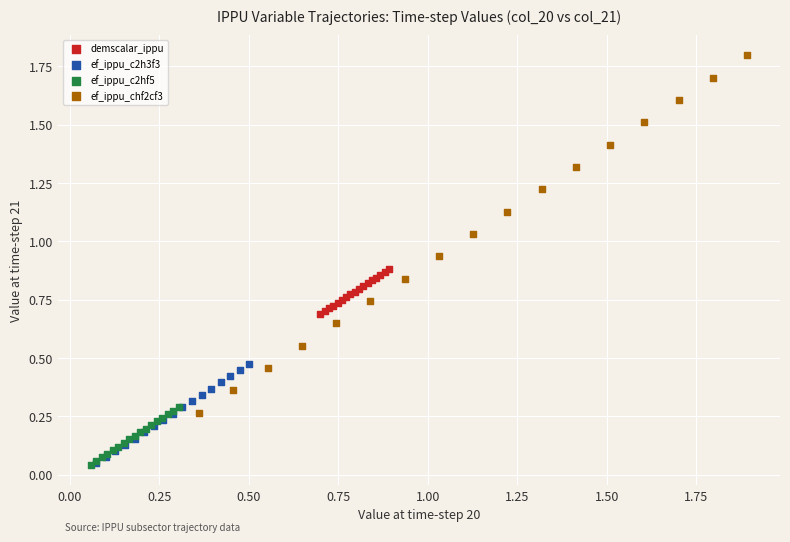

Which series contains the highest Y value?

ef_ippu_chf2cf3